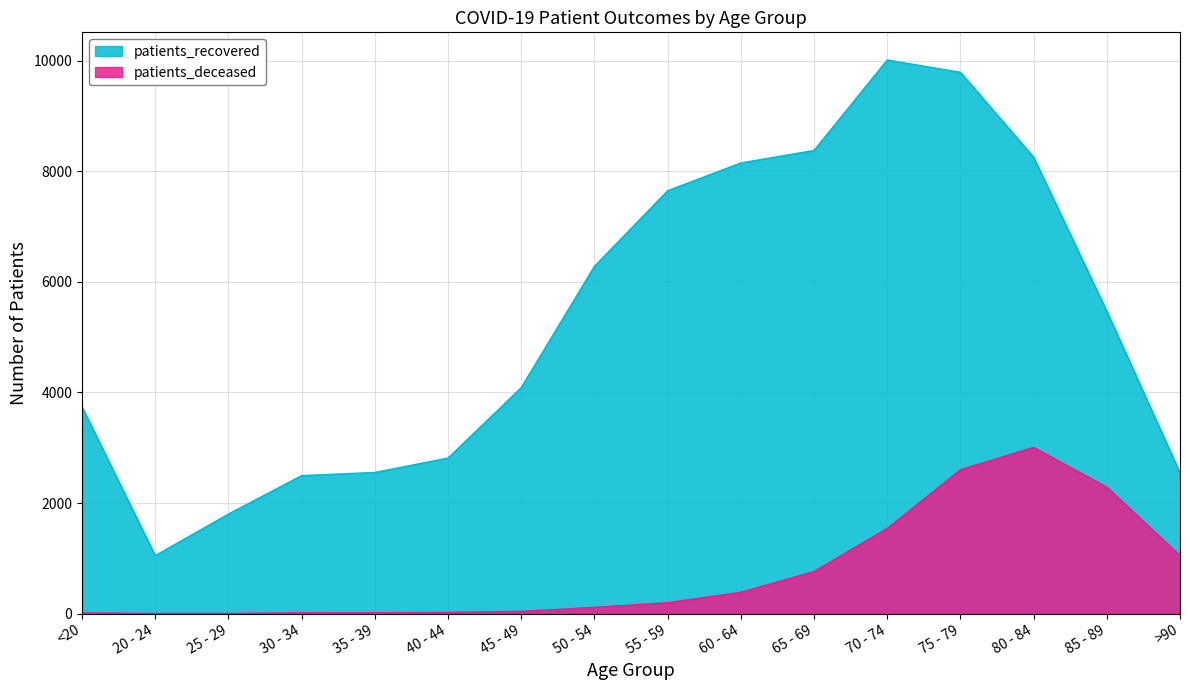

Reading left to right, what are all the values shown in this chart?

patients_recovered: <20=3739	20 - 24=1049	25 - 29=1800	30 - 34=2496	35 - 39=2553	40 - 44=2813	45 - 49=4087	50 - 54=6281	55 - 59=7648	60 - 64=8151	65 - 69=8377	70 - 74=10013	75 - 79=9791	80 - 84=8256	85 - 89=5471	>90=2548
patients_deceased: <20=12	20 - 24=3	25 - 29=3	30 - 34=15	35 - 39=16	40 - 44=22	45 - 49=41	50 - 54=113	55 - 59=198	60 - 64=385	65 - 69=761	70 - 74=1541	75 - 79=2602	80 - 84=3007	85 - 89=2289	>90=1050